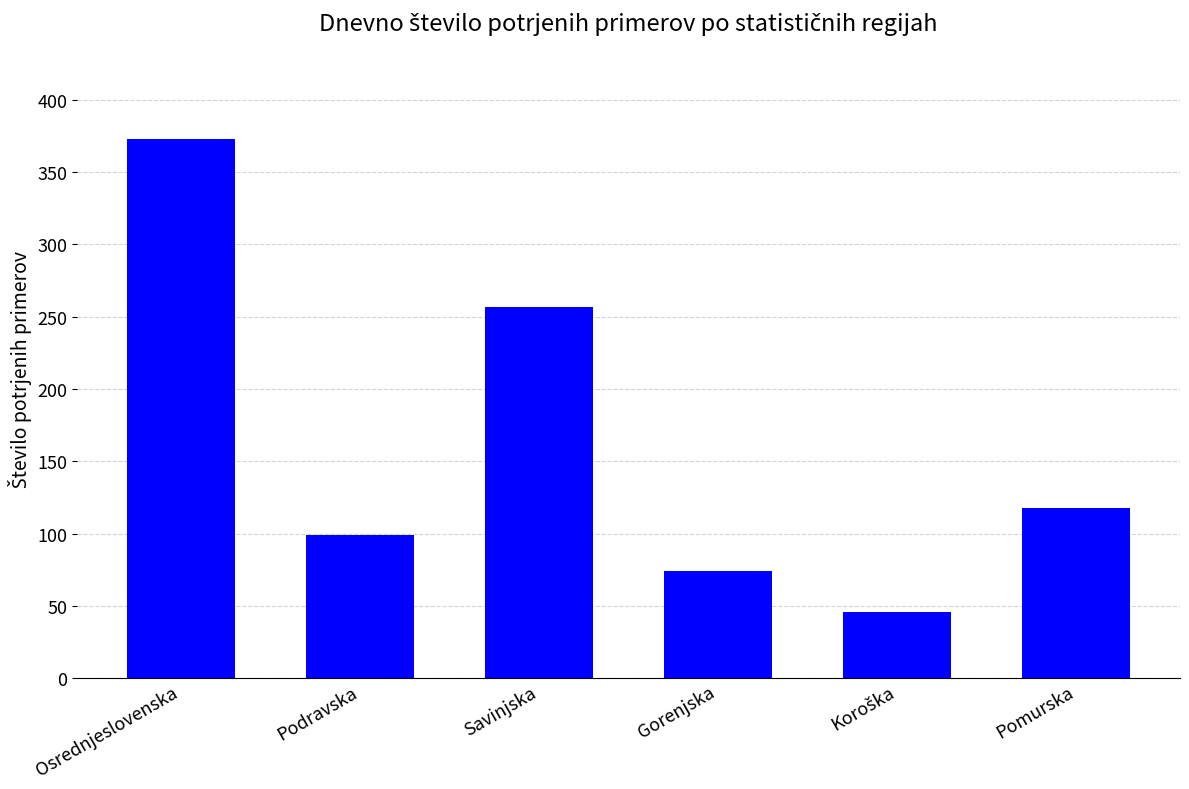

Is it true that the value at Podravska is 25?

False